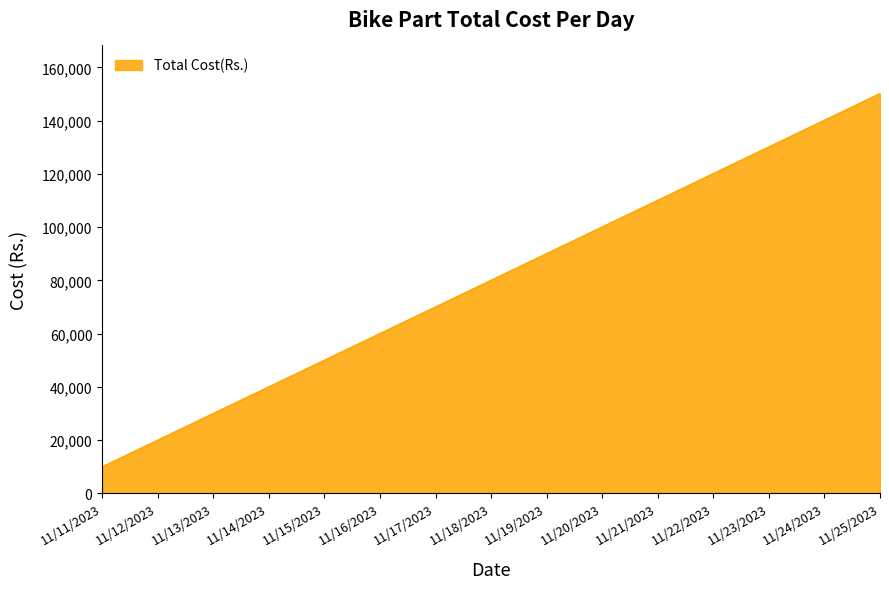

What is the ratio of the value at 11/18/2023 to the value at 11/15/2023?

1.6